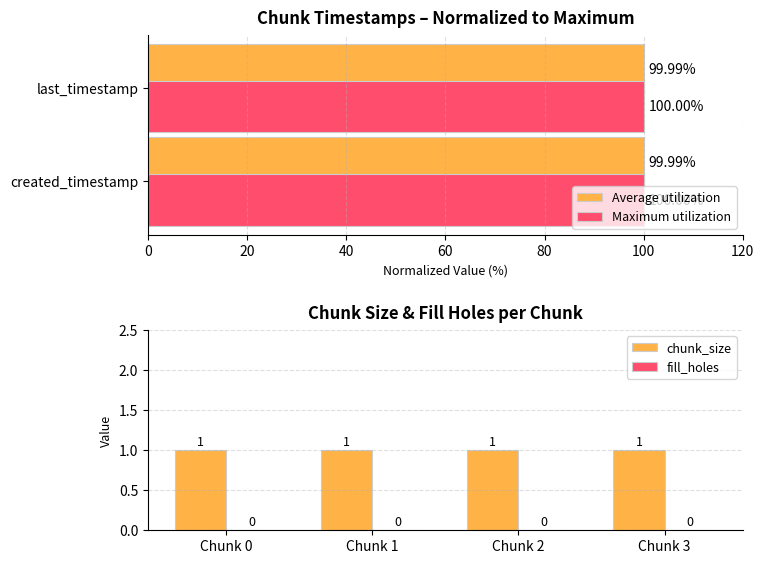

True or false: chunk_size has a value of 1 at Chunk 2.

True